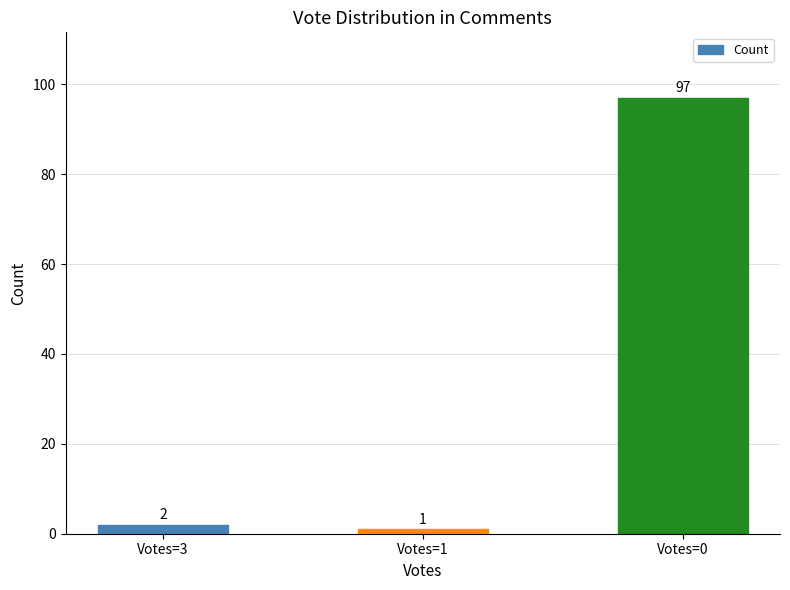

What is the approximate value at Votes=0, to the nearest 10?

100